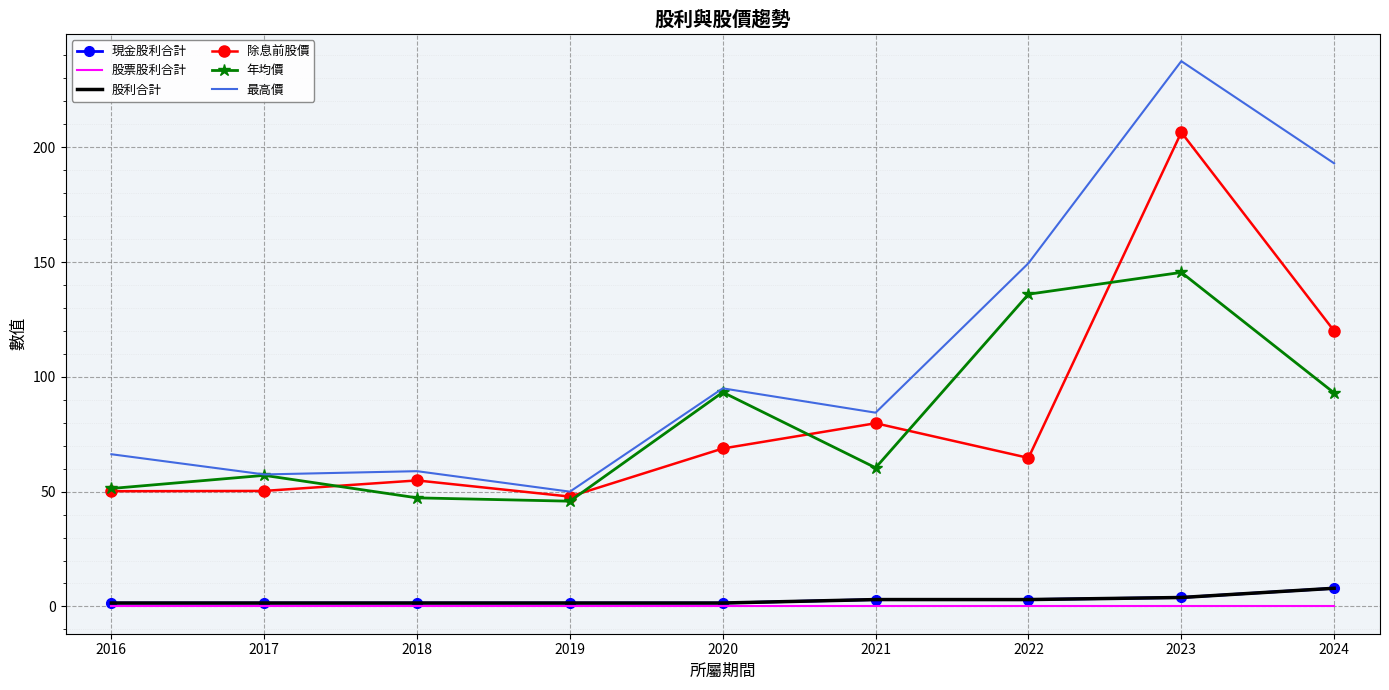

Reading left to right, transcribe all the data shown in this chart.

現金股利合計: 2016=1.5	2017=1.5	2018=1.5	2019=1.5	2020=1.5	2021=3.0	2022=3.0	2023=3.9	2024=7.9
股票股利合計: 2016=0.0	2017=0.0	2018=0.0	2019=0.0	2020=0.0	2021=0.0	2022=0.0	2023=0.0	2024=0.0
股利合計: 2016=1.5	2017=1.5	2018=1.5	2019=1.5	2020=1.5	2021=3.0	2022=3.0	2023=3.9	2024=7.9
除息前股價: 2016=50.2	2017=50.3	2018=54.9	2019=47.9	2020=68.8	2021=79.8	2022=64.7	2023=206.5	2024=120.0
年均價: 2016=51.4	2017=57.1	2018=47.3	2019=45.9	2020=93.3	2021=60.4	2022=136.0	2023=145.5	2024=93.0
最高價: 2016=66.3	2017=57.5	2018=58.9	2019=50.0	2020=95.0	2021=84.4	2022=149.5	2023=237.5	2024=193.0